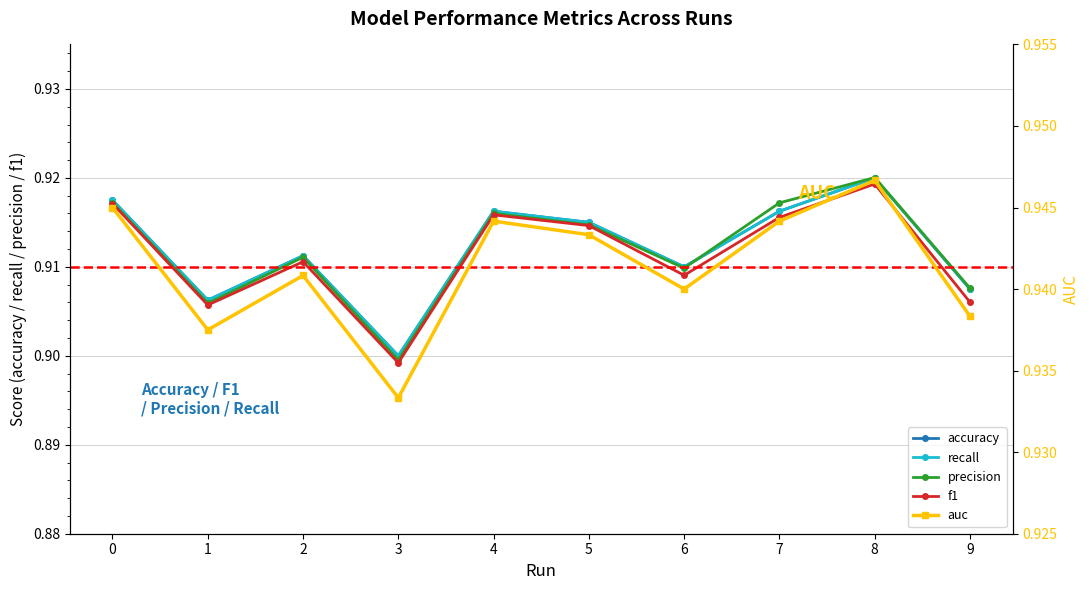

Reading left to right, transcribe all the data shown in this chart.

accuracy: 0.9	0.9	0.9	0.9	0.9	0.9	0.9	0.9	0.9	0.9
recall: 0.9	0.9	0.9	0.9	0.9	0.9	0.9	0.9	0.9	0.9
precision: 0.9	0.9	0.9	0.9	0.9	0.9	0.9	0.9	0.9	0.9
f1: 0.9	0.9	0.9	0.9	0.9	0.9	0.9	0.9	0.9	0.9
auc: 0.9	0.9	0.9	0.9	0.9	0.9	0.9	0.9	0.9	0.9